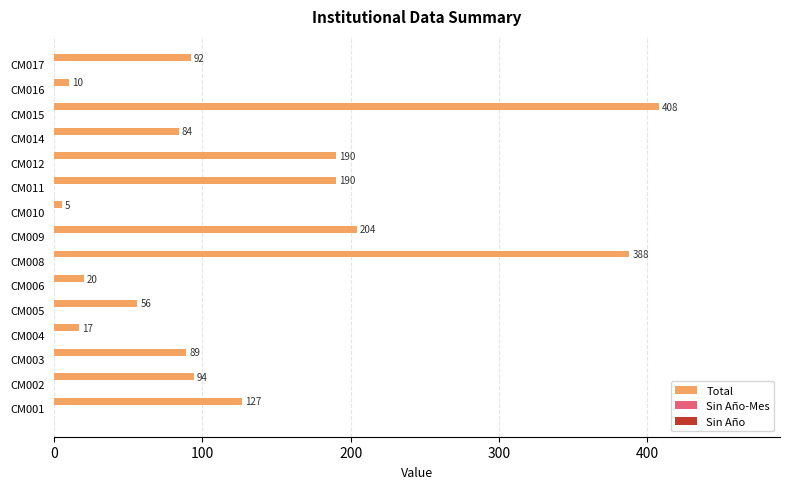

What is the difference between the maximum and second lowest values?

398